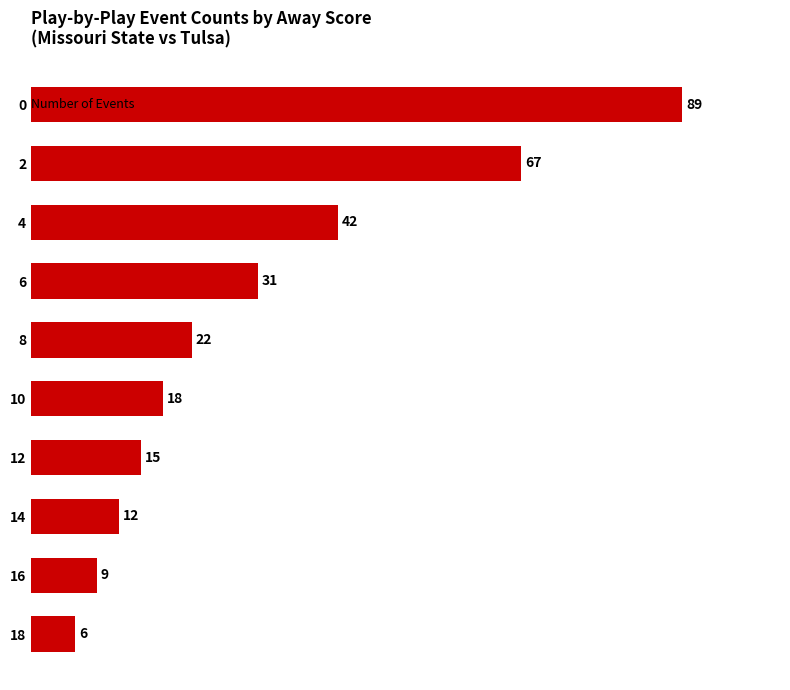

Reading top to bottom, what are all the values shown in this chart?

0=89	2=67	4=42	6=31	8=22	10=18	12=15	14=12	16=9	18=6